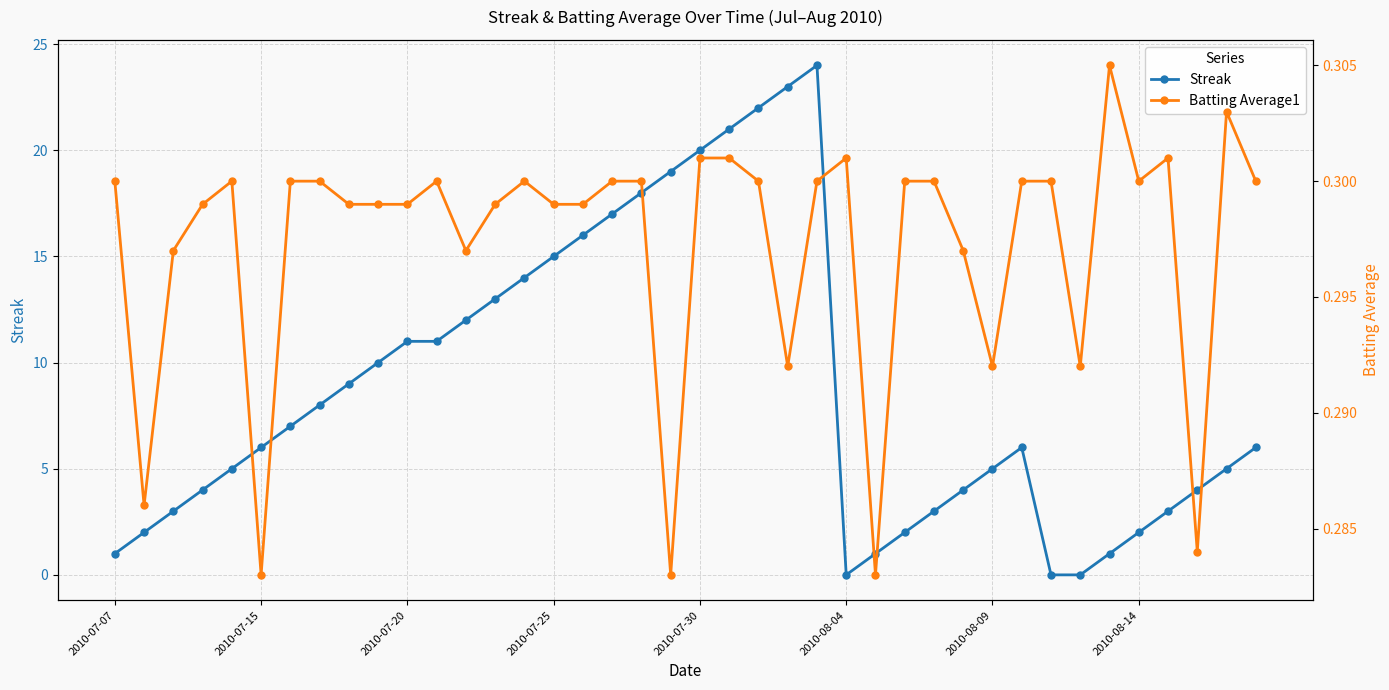

What is the maximum value for Streak?

24